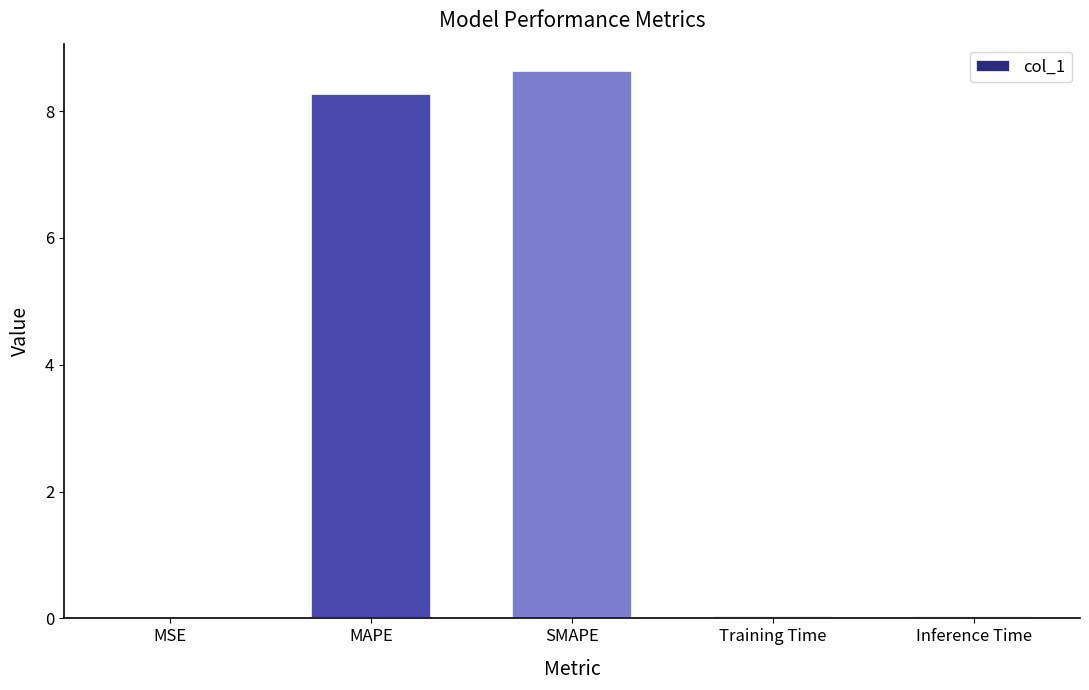

What is the sum of all values?

17.0